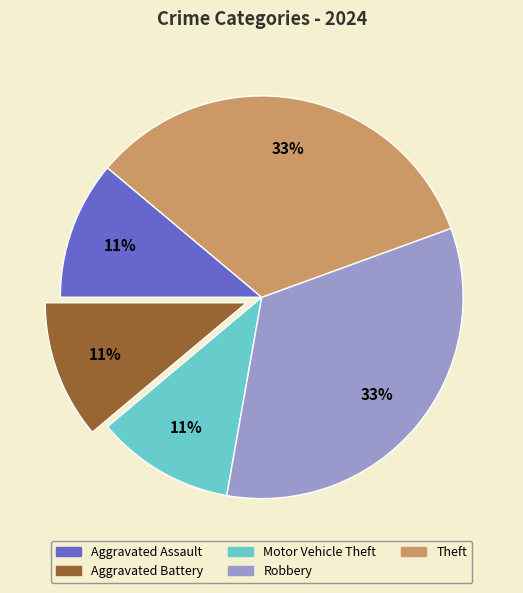

To the nearest percent, what is the difference between the largest and smallest slice percentages?

22%